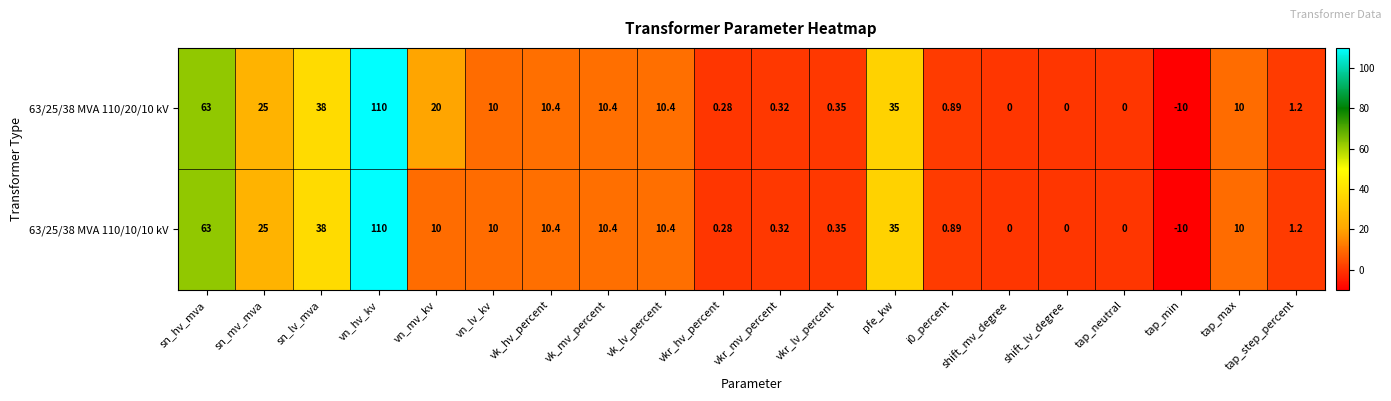

What is the total value across all series at sn_lv_mva?

76.0